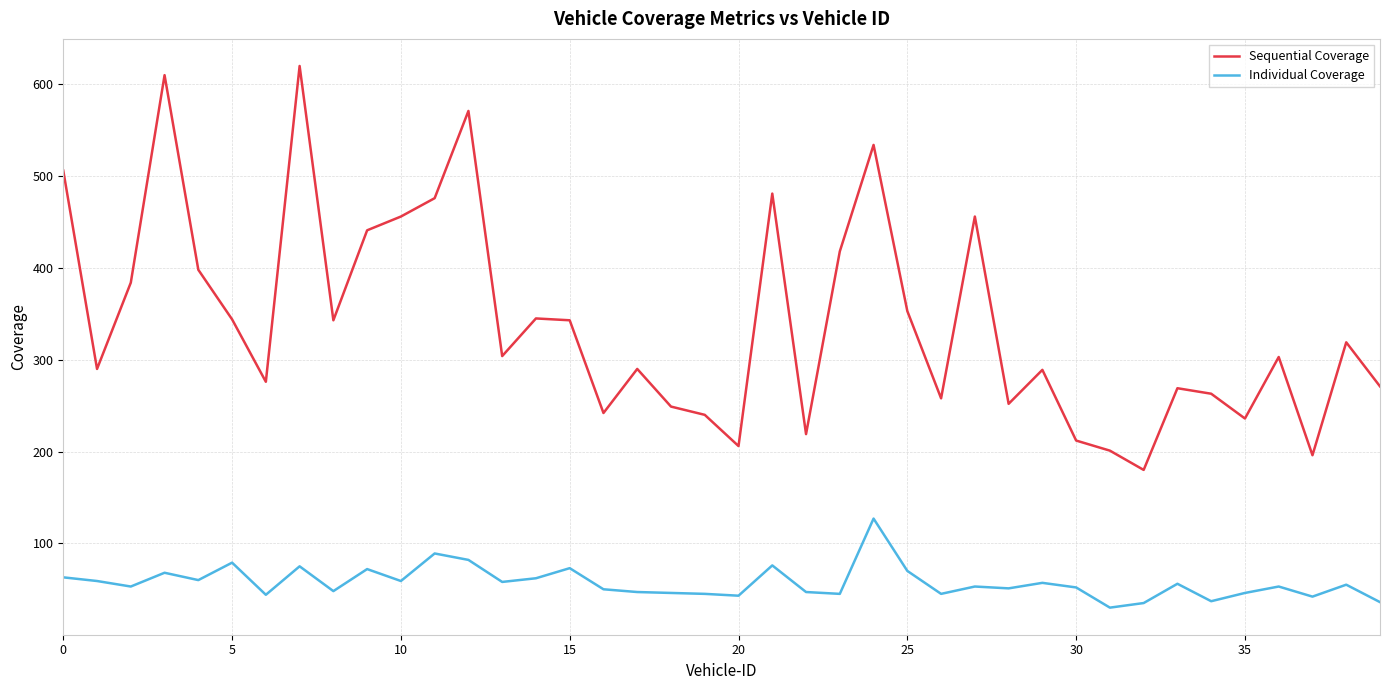

Does the chart display data point markers on the line(s)?

No